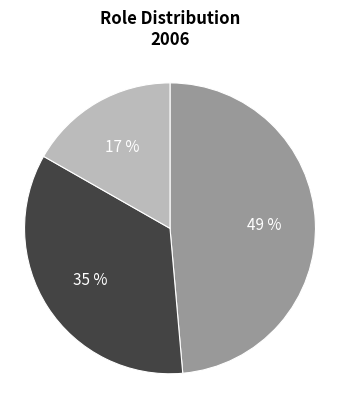

Is there a majority slice in this chart?

No